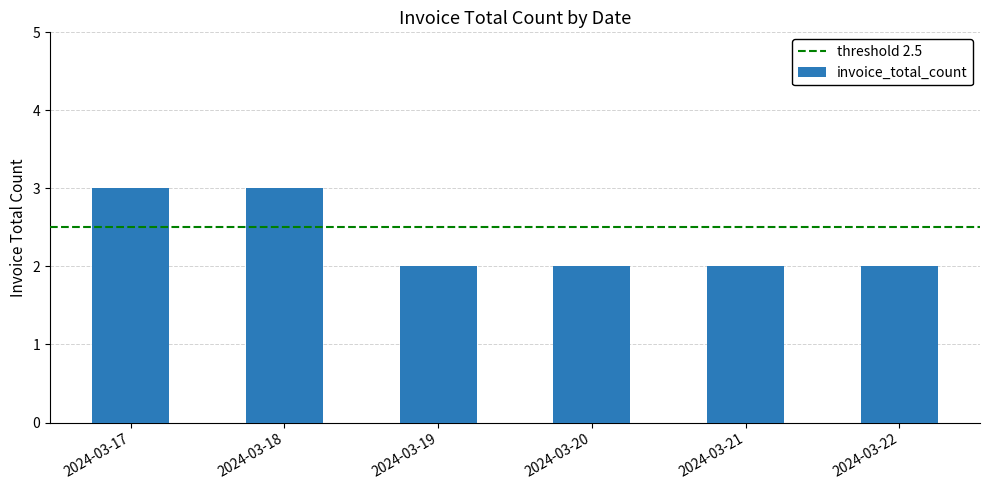

What is the greatest value displayed?

3